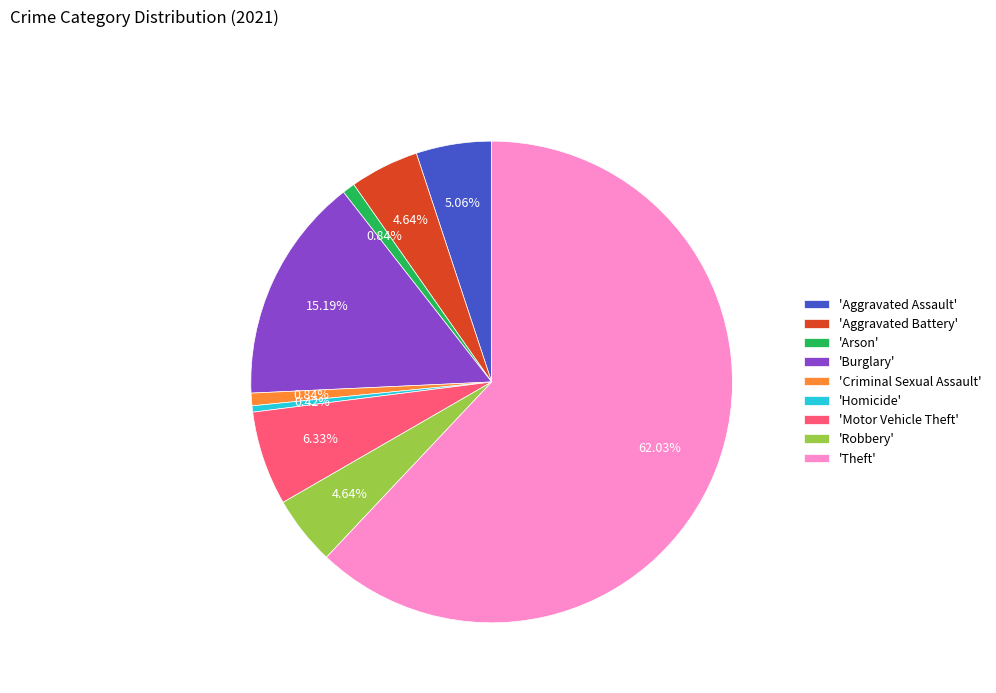

To the nearest percent, what is the difference between the largest and smallest slice percentages?

62%